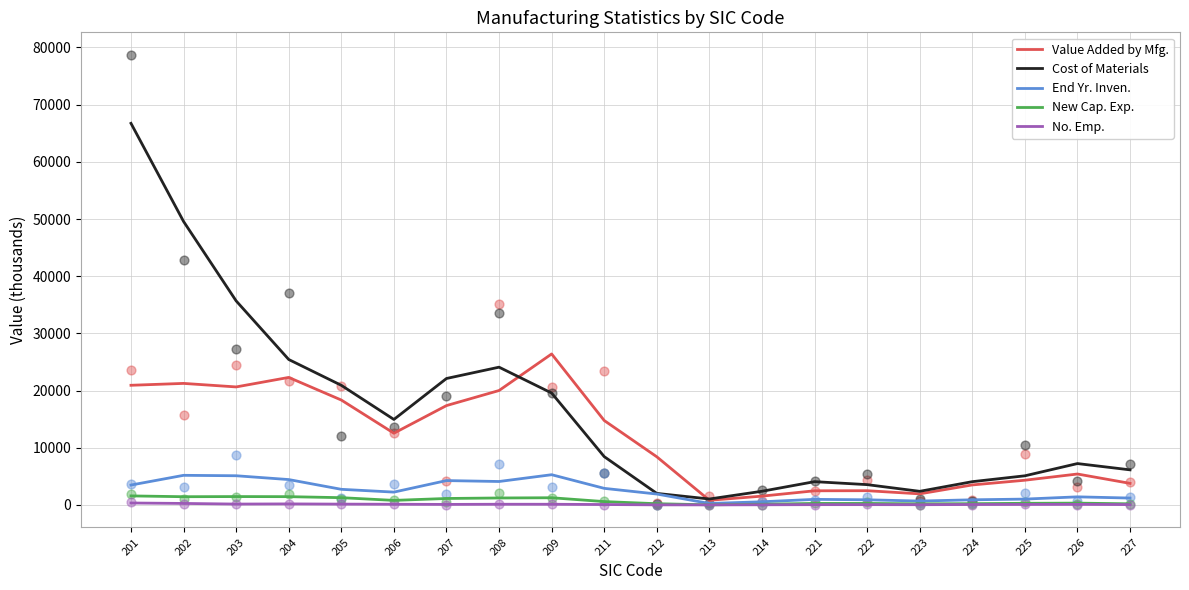

What is the total value across all series at 214?

4596.7